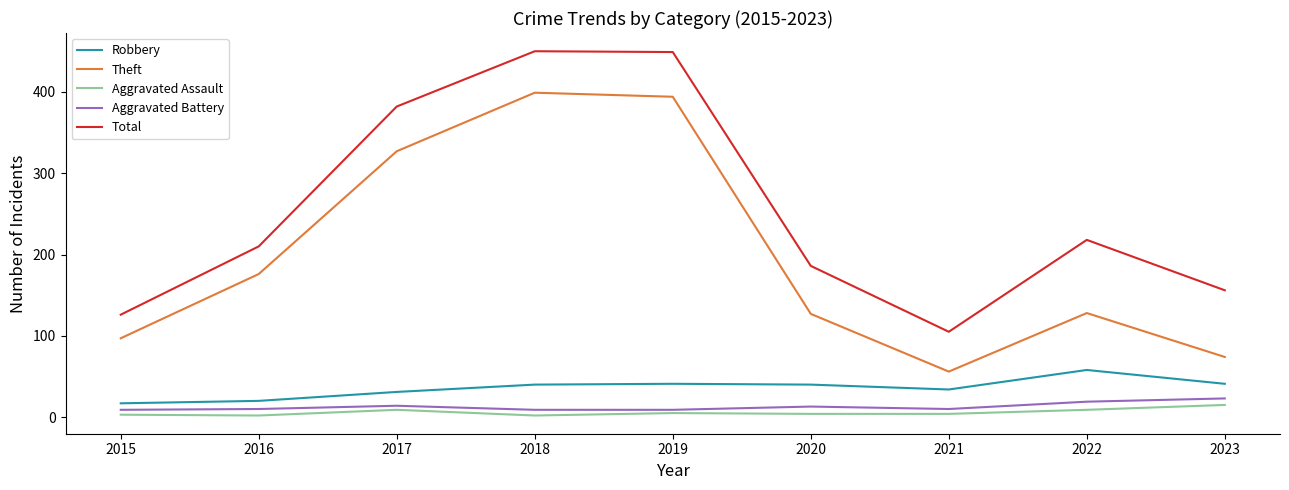

The Theft series shows 97 at 2015. True or false?

True